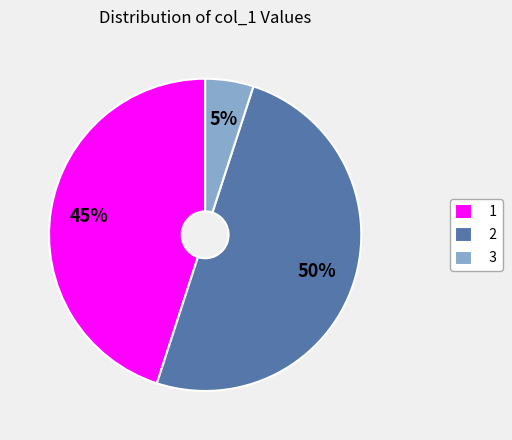

Which has a higher value, 2 or 1?

2